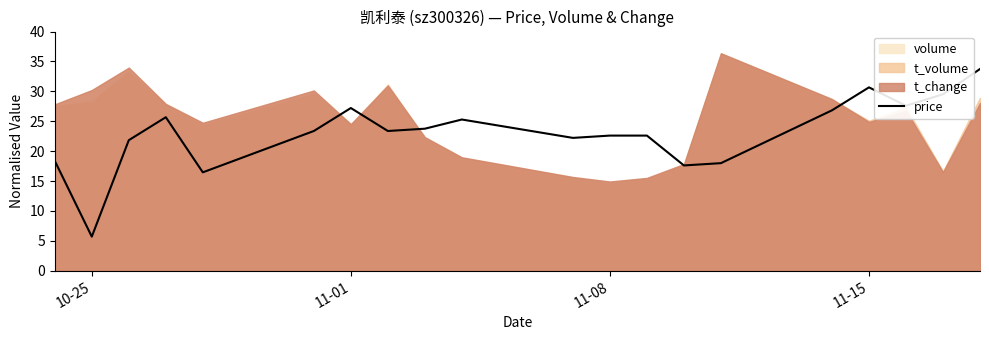

What is the lowest value of the price series?

5.7